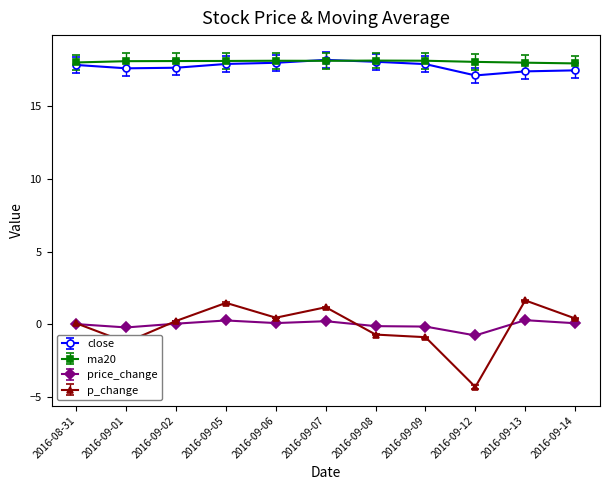

What is the total value across all series at 2016-09-07?

37.7